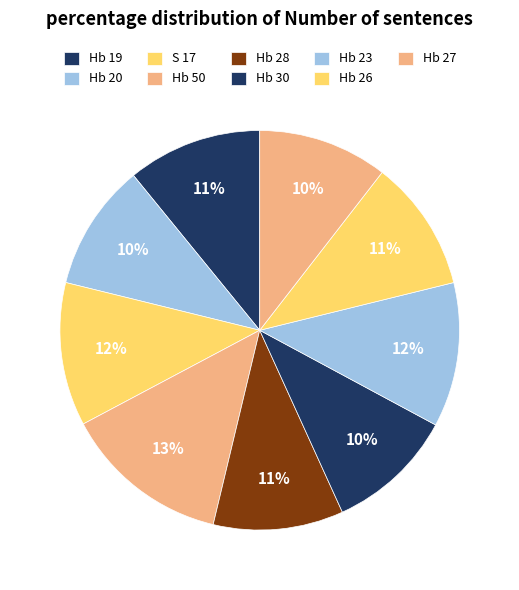

Count the number of slices in the pie.

9